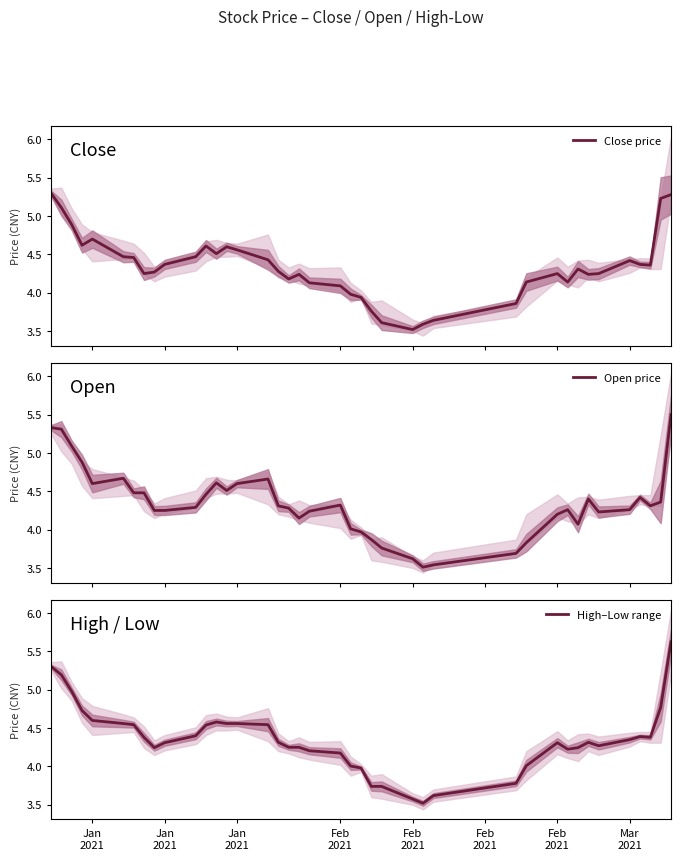

What is the highest value of the Close price series?

5.3